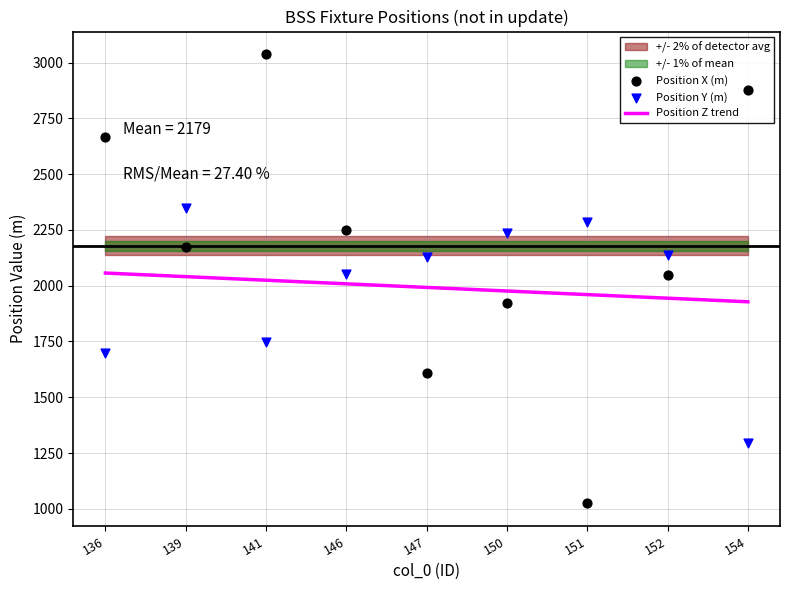

What is the total value across all series at 150?

4162